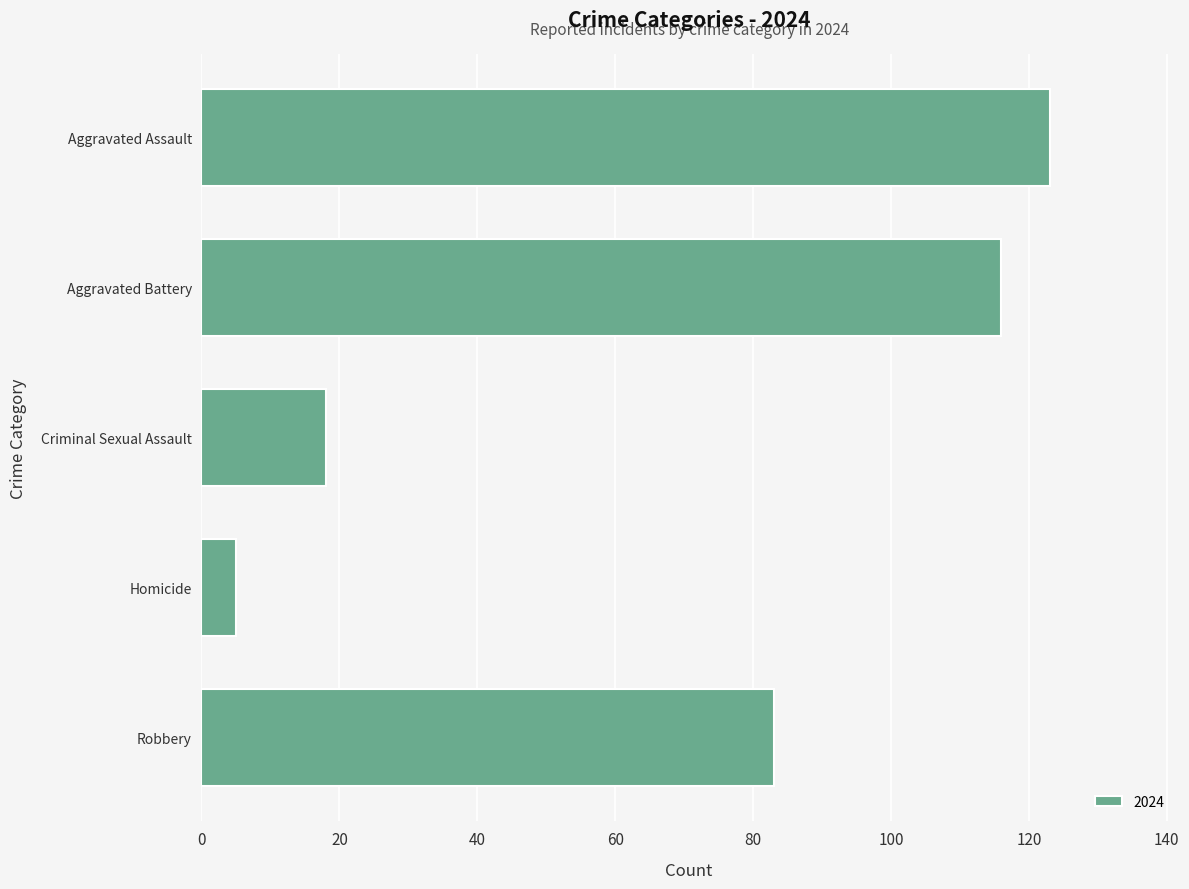

What is the change in value from Homicide to Aggravated Assault?

+118